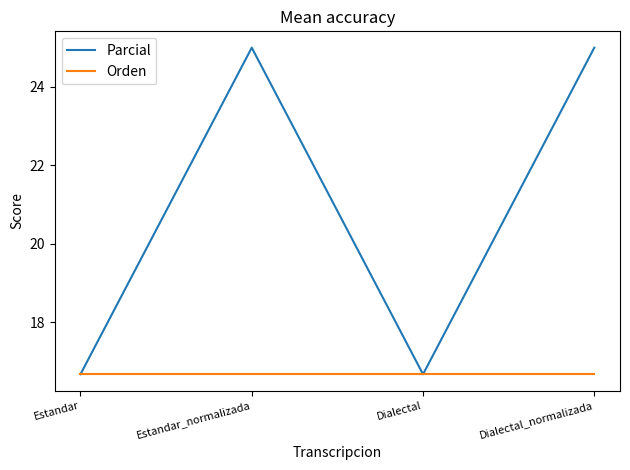

What position from the right is Estandar_normalizada?

3